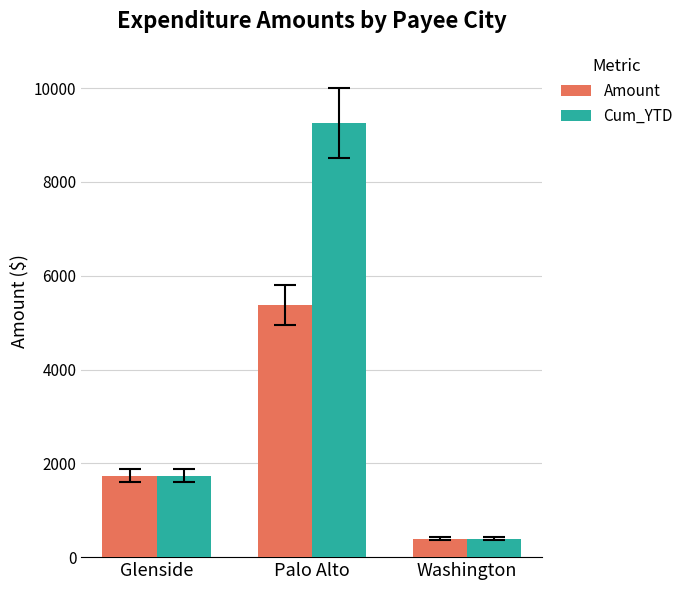

What is the value of the Cum_YTD bar at the 3rd from the left?

390